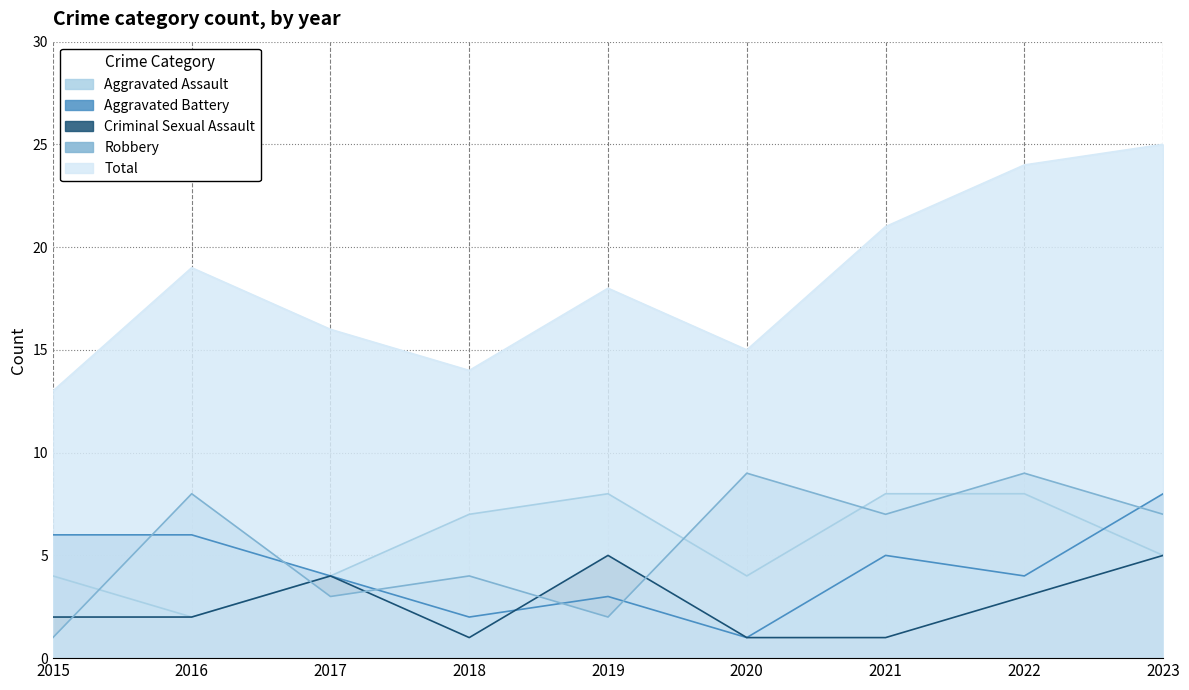

Where is Aggravated Battery nearest to the value 4?

2017